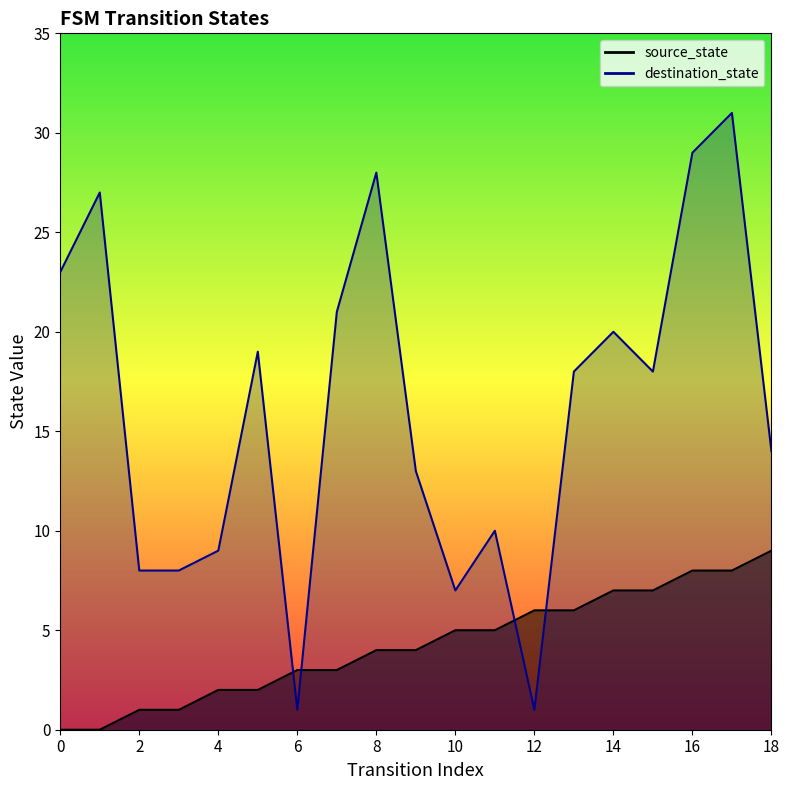

Which series ends up on top after the final intersection of destination_state and source_state?

destination_state